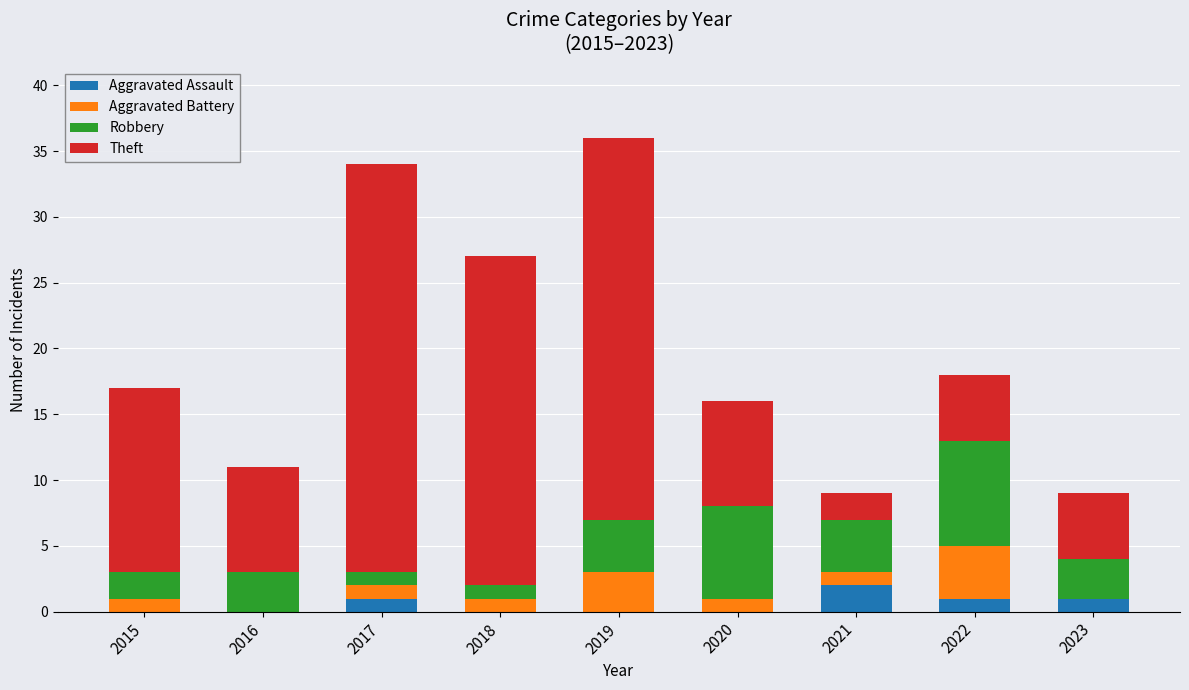

Which category has the highest value in the Aggravated Assault series?

2021